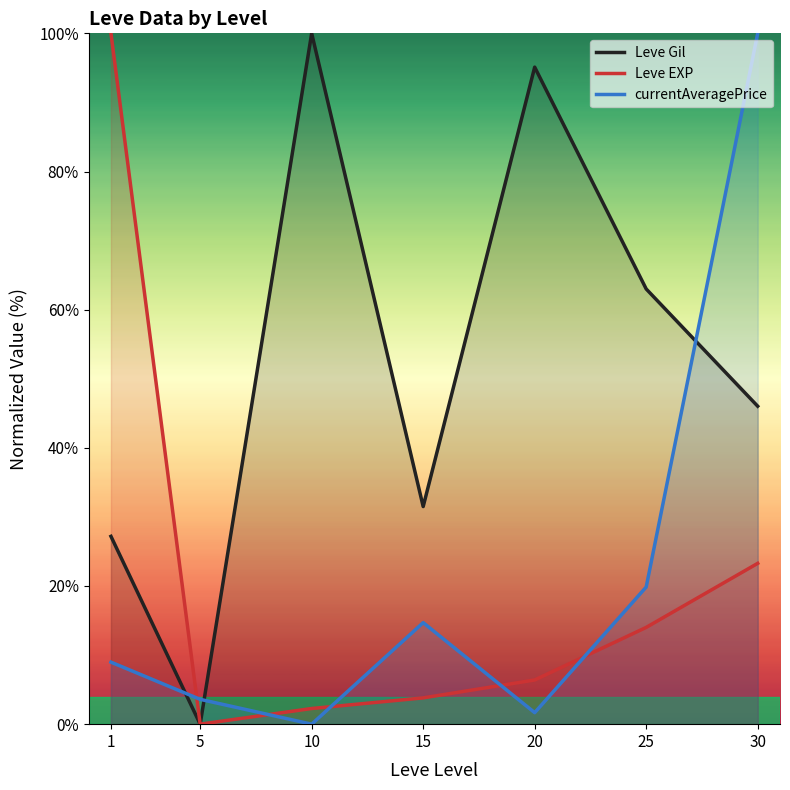

Is the value of Leve EXP at 10 greater than the value of Leve Gil at 25?

No